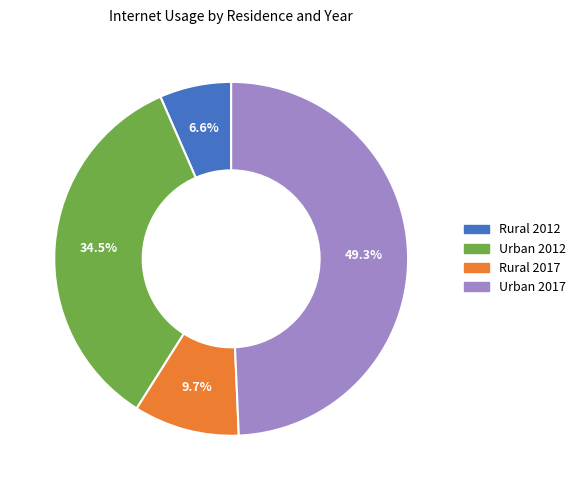

Which slice is the smallest?

Rural 2012